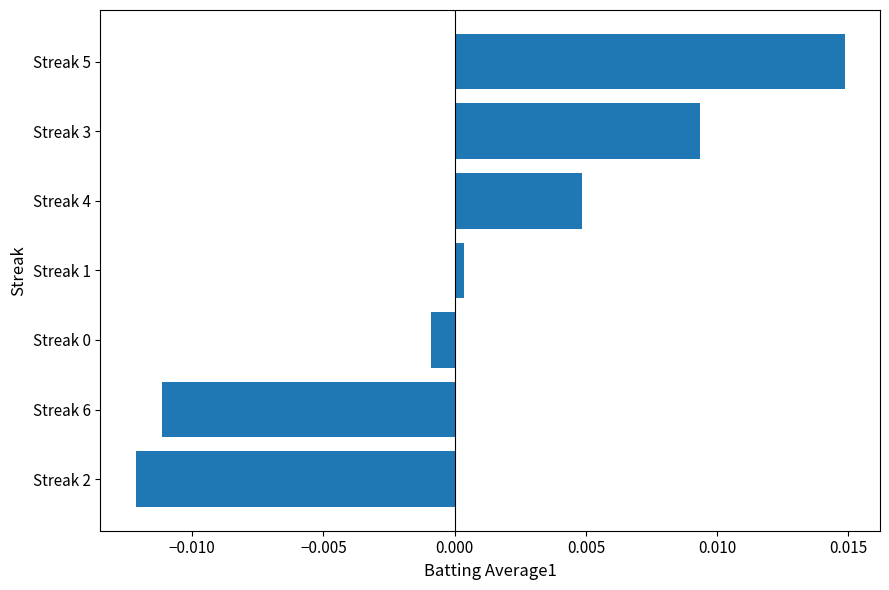

At which category does the chart reach its peak across all series?

Streak 5